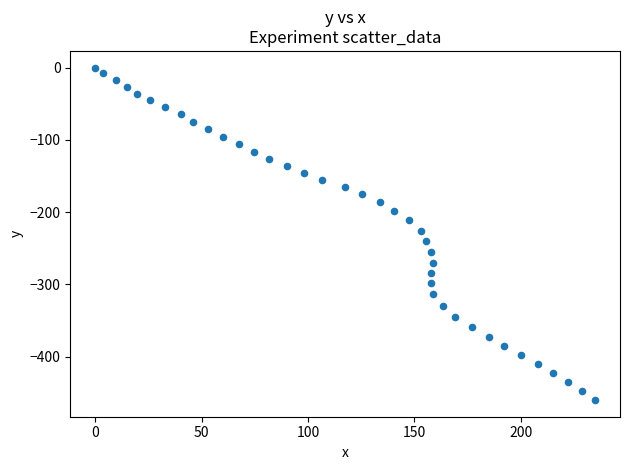

What is the range of Y values (max minus min)?

459.9